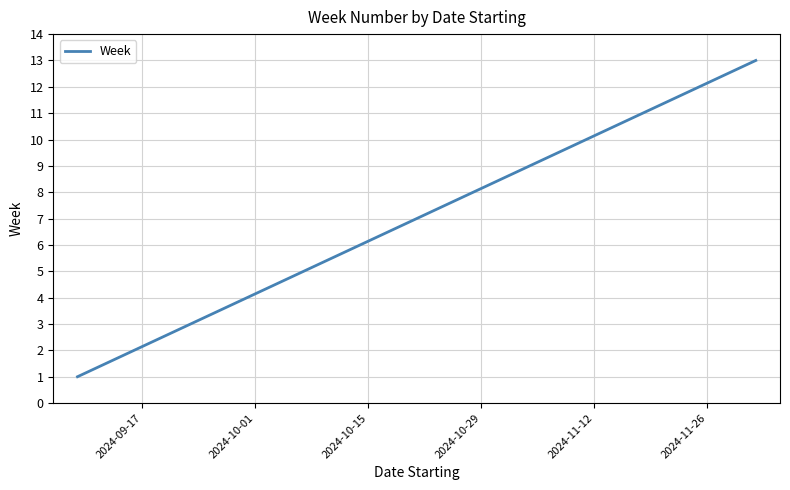

Reading right to left, extract all data points from this chart.

13	12	11	10	9	8	7	6	5	4	3	2	1